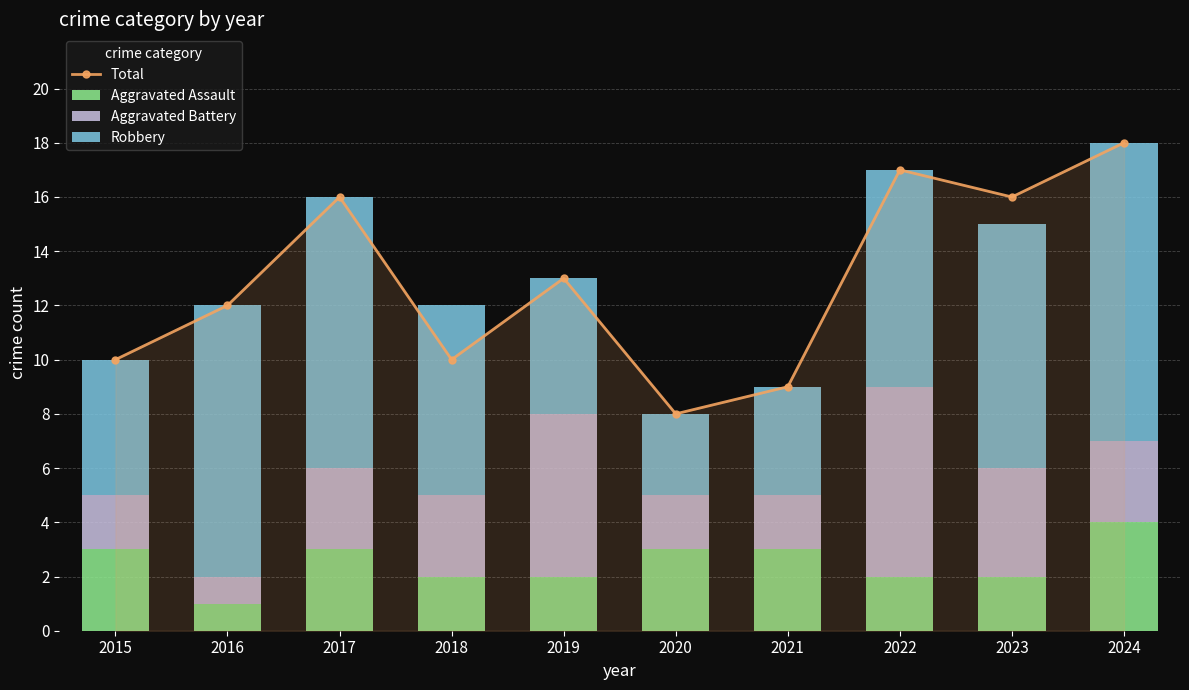

What are all the series names shown in the legend?

Total, Aggravated Assault, Aggravated Battery, Robbery